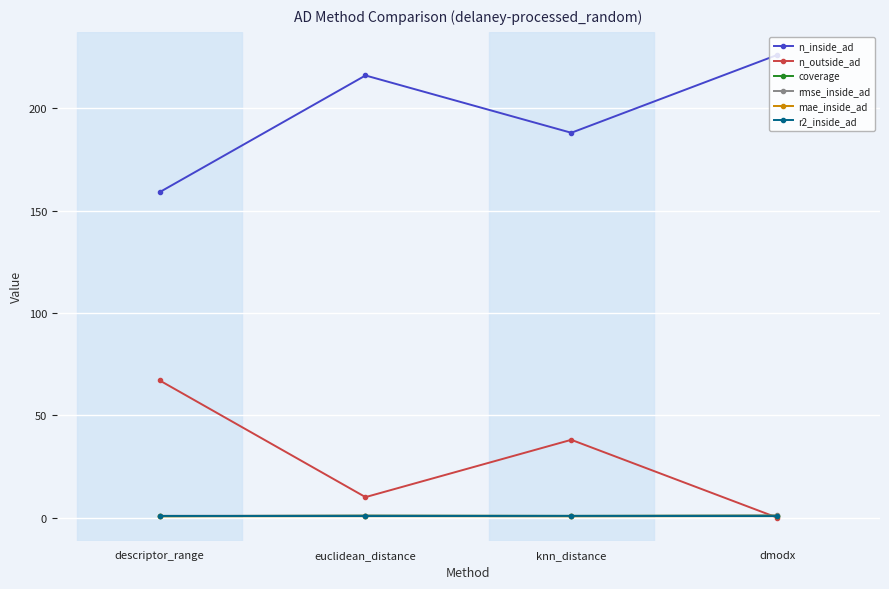

What position from the left is knn_distance?

3